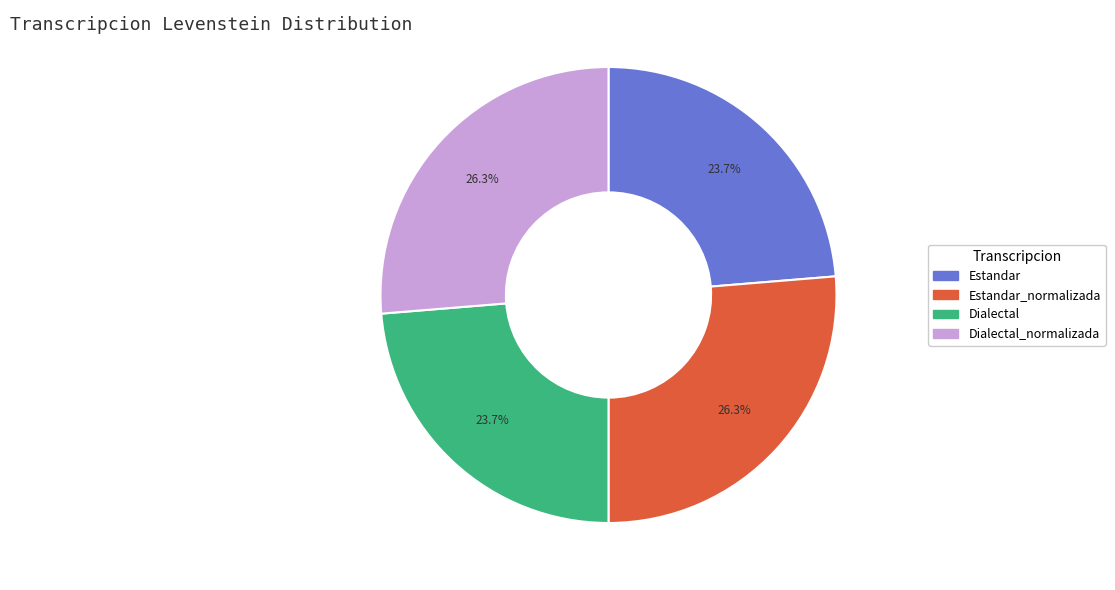

What percentage is the Dialectal slice, to the nearest percent?

24%